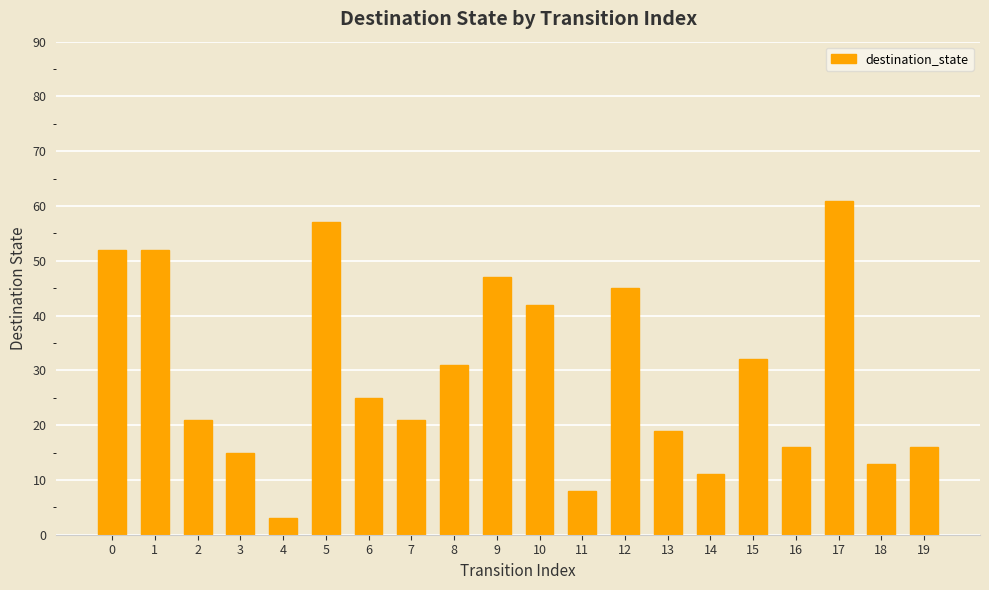

Reading left to right, list all the values displayed in this chart.

52	52	21	15	3	57	25	21	31	47	42	8	45	19	11	32	16	61	13	16